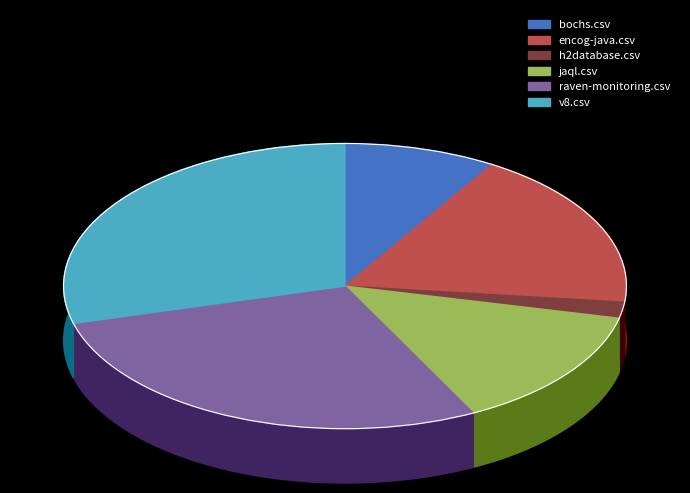

Does h2database.csv account for over 50% of the chart?

No